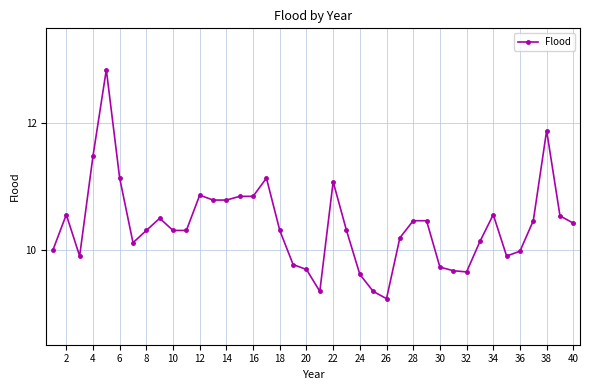

What is the value of the 22nd point from the left?

11.1